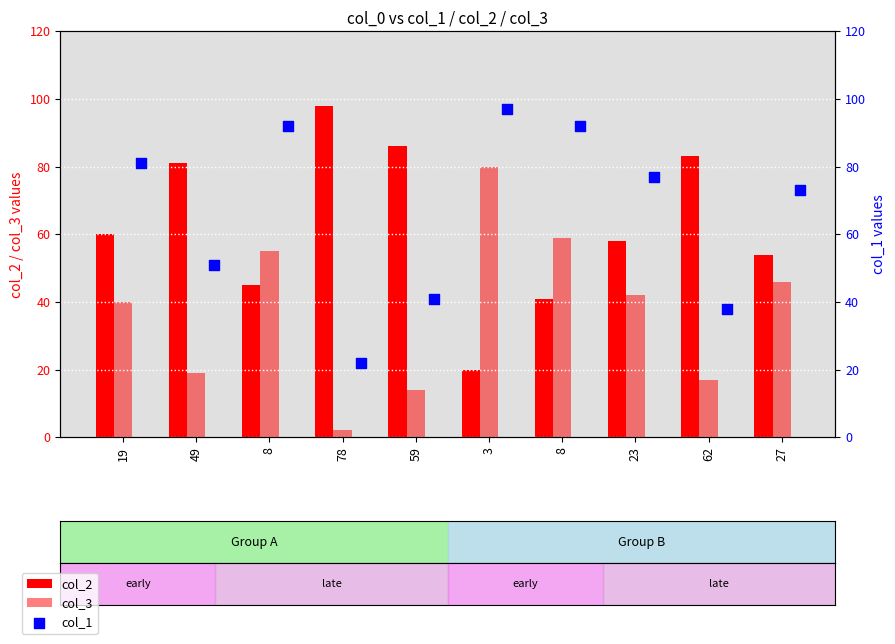

Which series has the largest total across all categories?

col_1